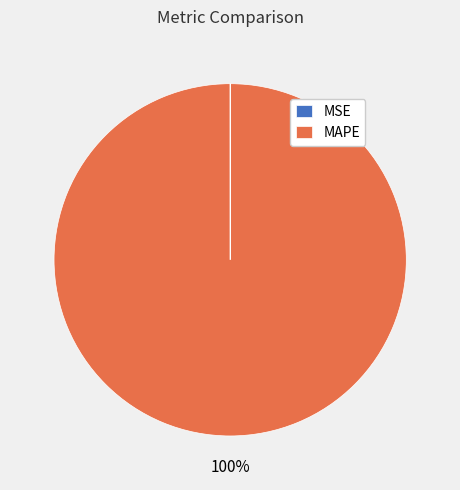

To the nearest percent, what is the difference between the largest and smallest slice percentages?

100%